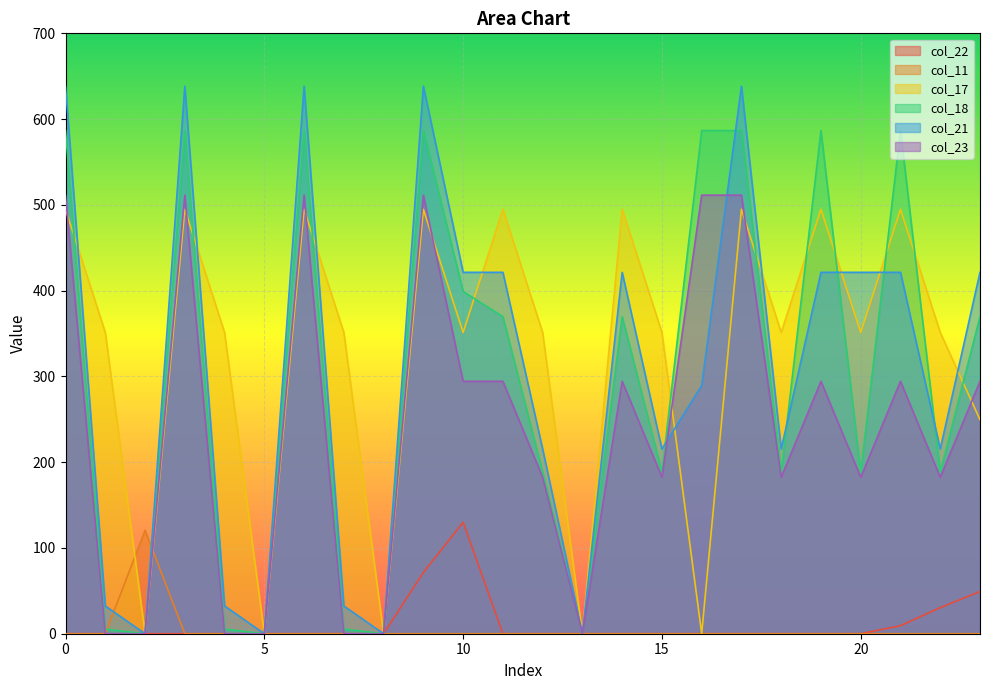

What is the highest value of the col_18 series?

586.7